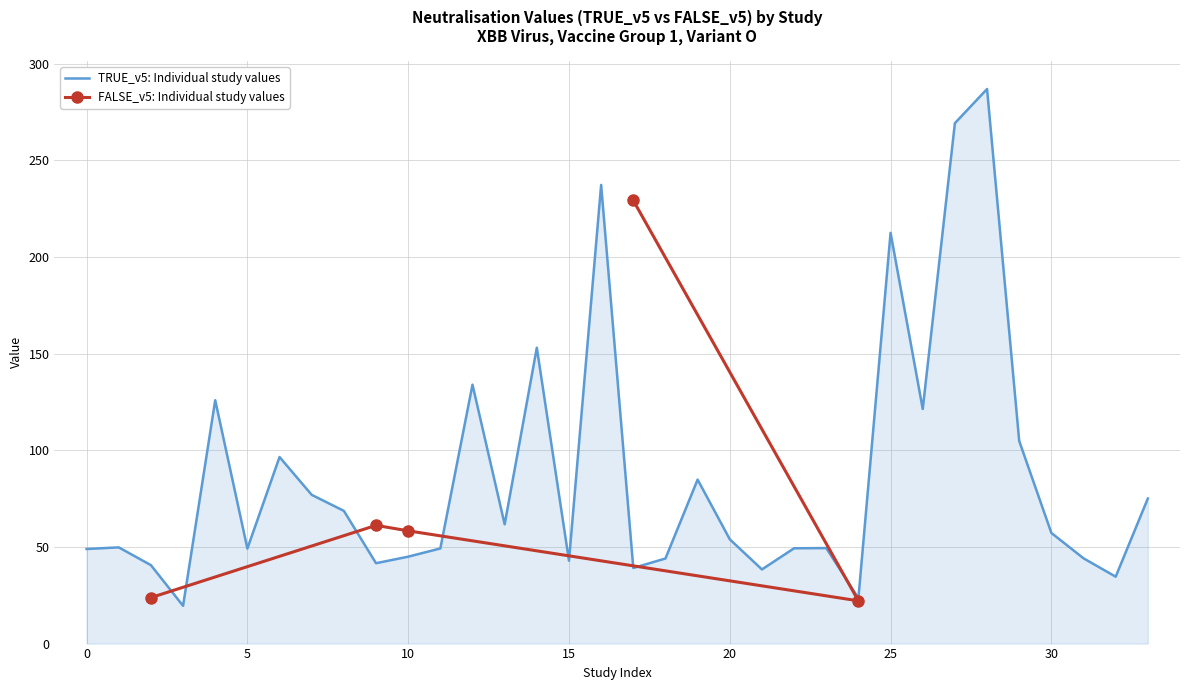

What is the label of the 8th point from the right?

26